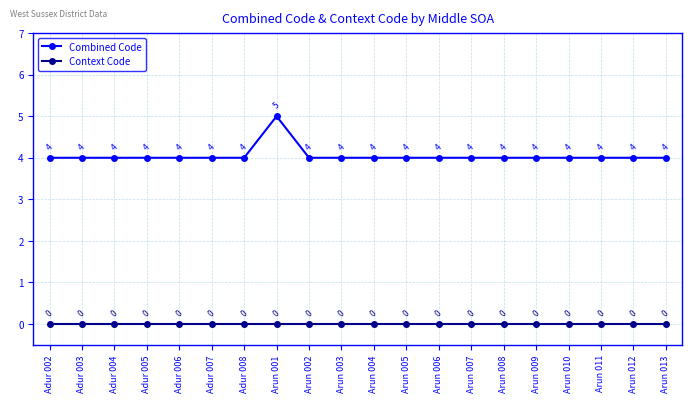

True or false: Combined Code and Context Code cross at least once.

False